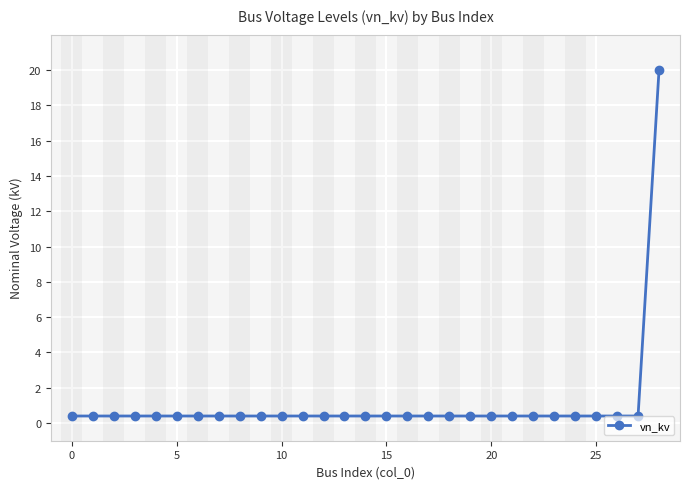

What is the maximum value shown in the chart?

20.0